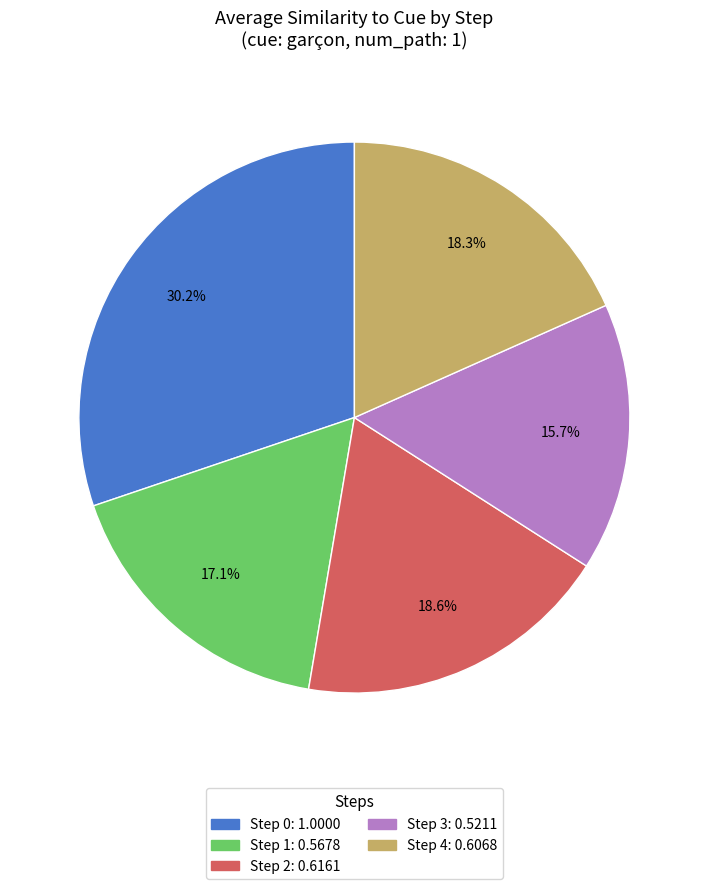

Is there any slice that represents more than half of the pie?

No